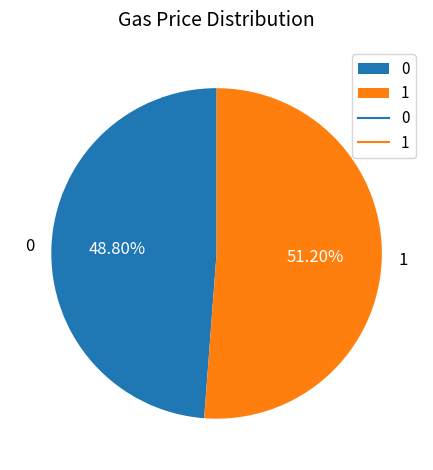

To the nearest percent, what percentage of the pie is 0?

49%